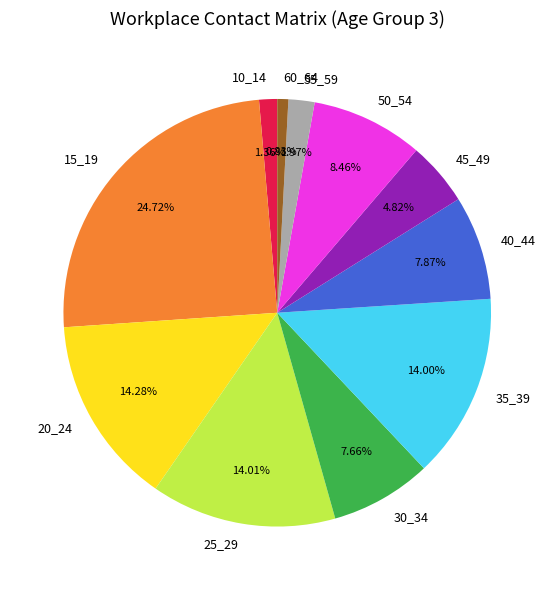

The 10_14 slice represents 13% of the pie. True or false?

False